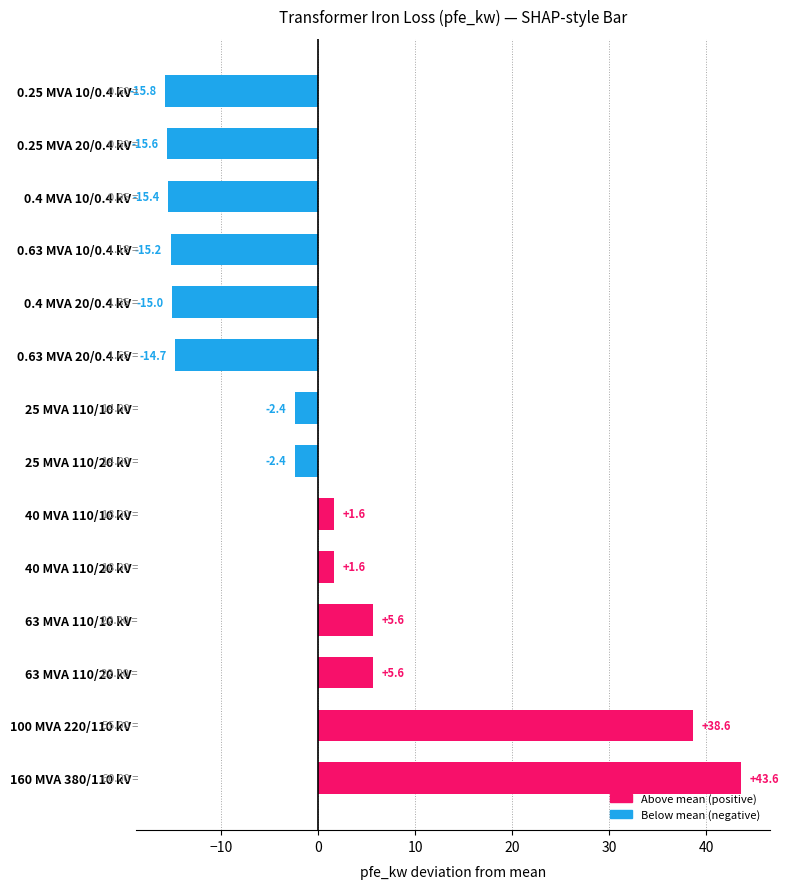

What is the difference between the maximum and minimum values?

59.4